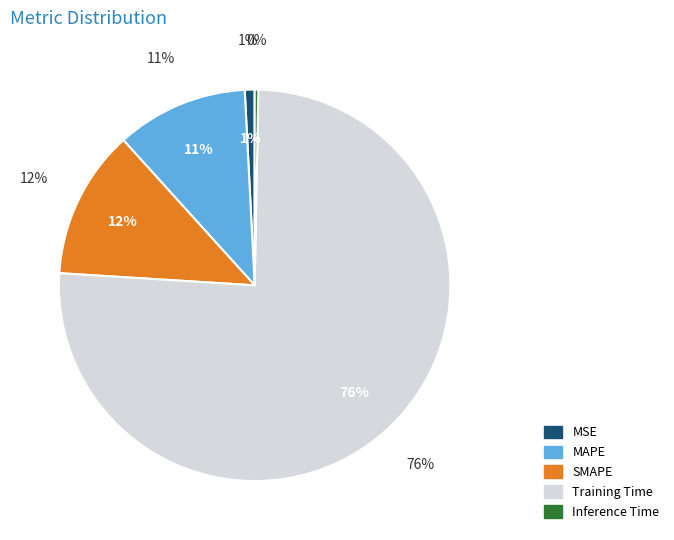

To the nearest percent, what is the combined percentage of MAPE and Training Time?

87%